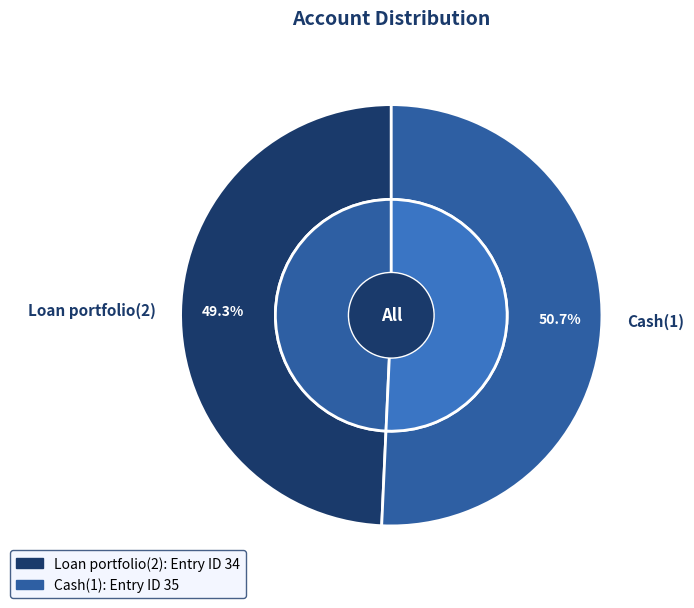

Which category has the smallest portion of the pie?

Loan portfolio(2)